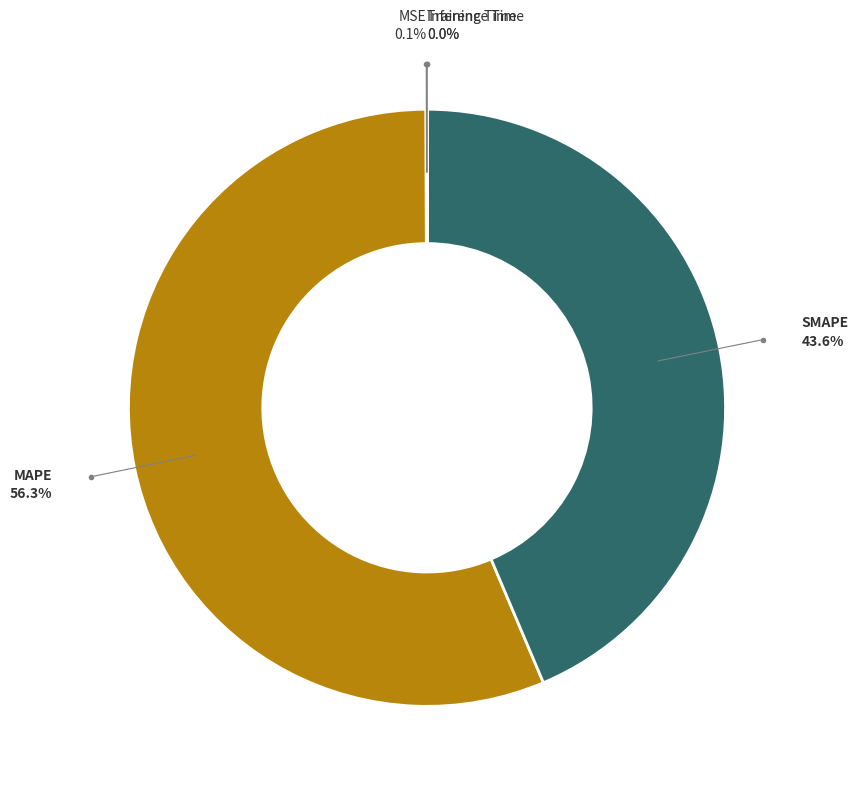

Is there any slice that represents more than half of the pie?

Yes